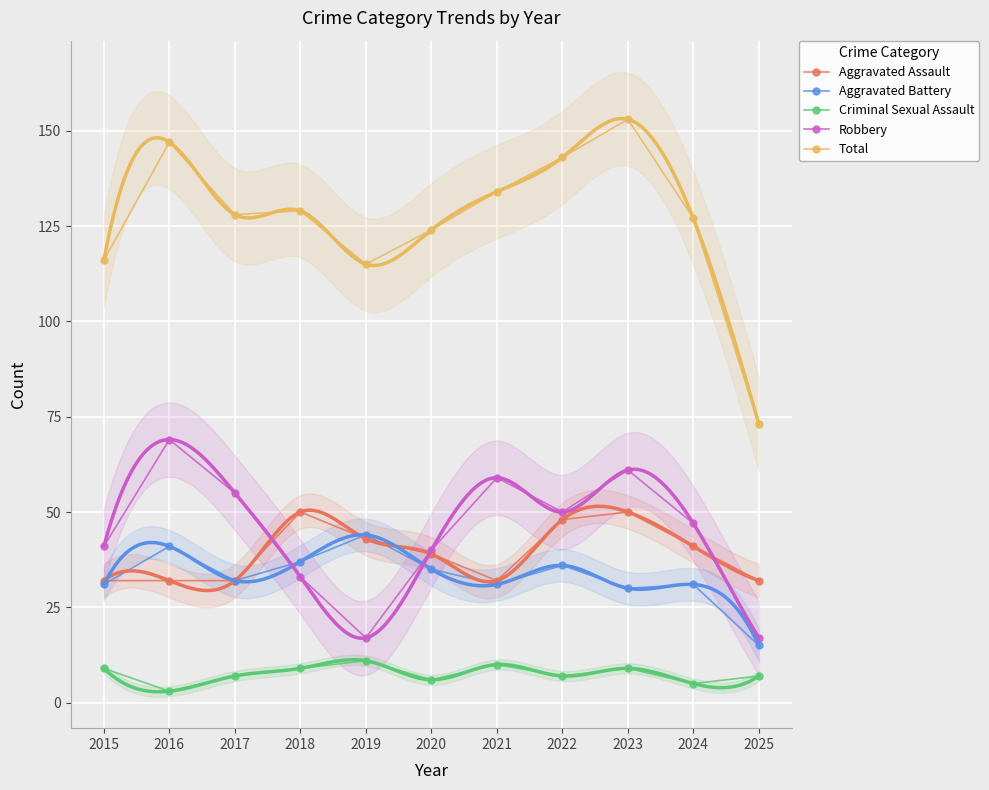

Is the value of Total at 2025 greater than the value of Criminal Sexual Assault at 2025?

Yes